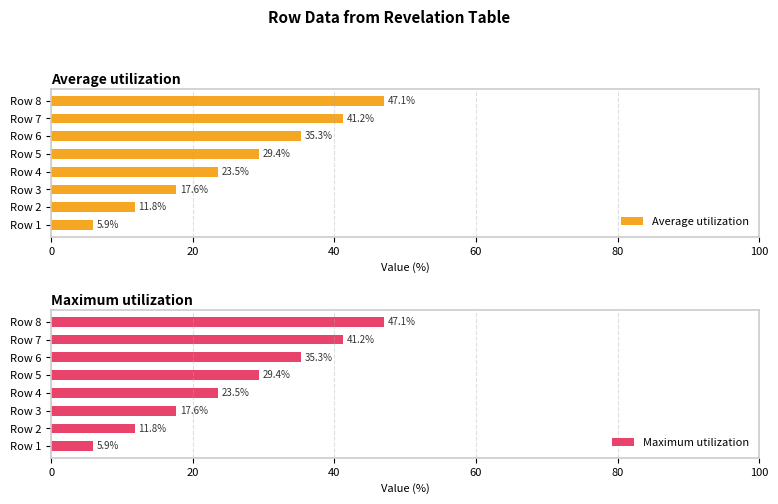

The value of Average utilization at Row 5 is 29.4. True or false?

True